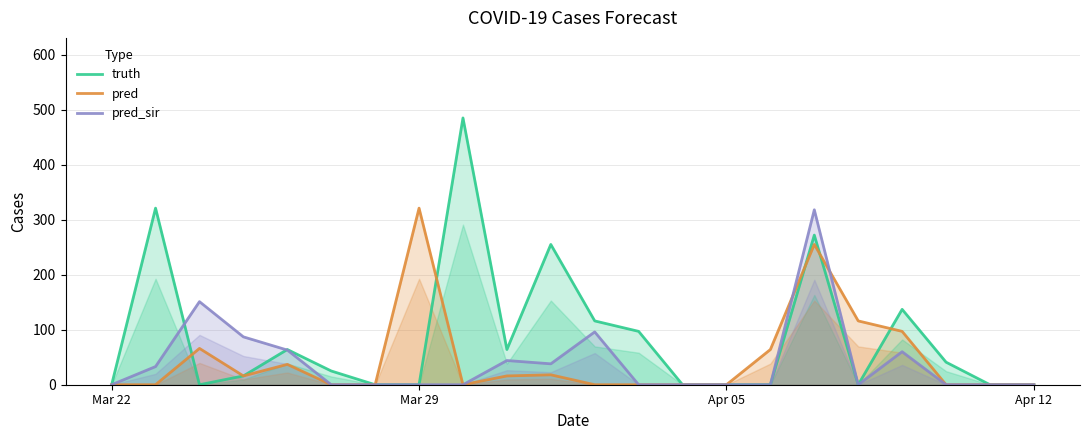

Which series has the largest range (max minus min)?

truth